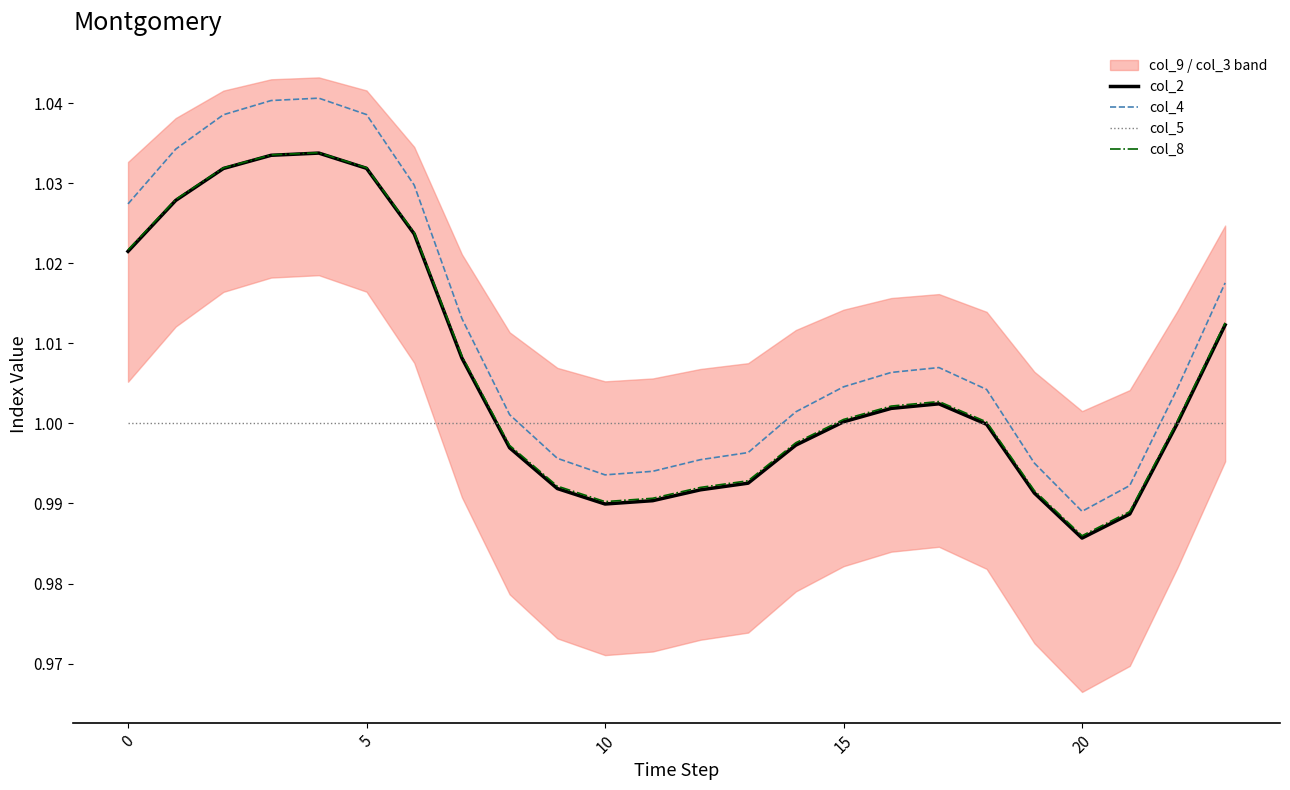

How many interior local peaks does the col_8 series have?

2